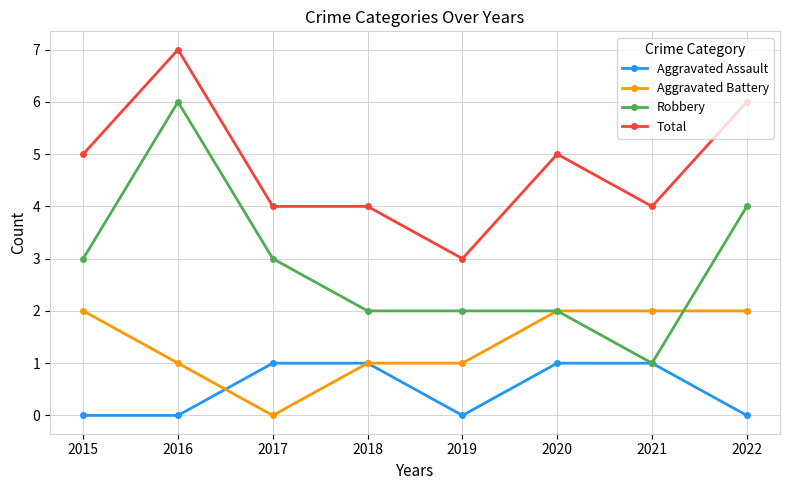

True or false: Aggravated Assault and Total intersect in this chart.

False